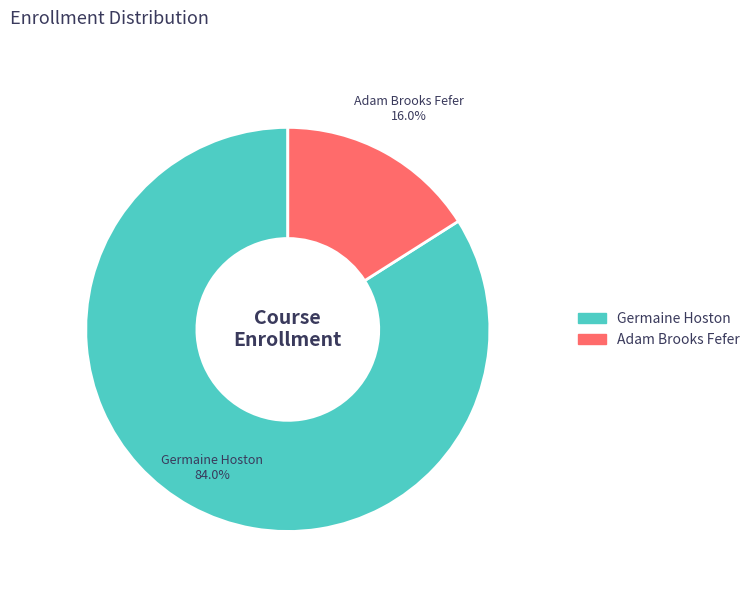

Which has a higher value, Adam Brooks Fefer or Germaine Hoston?

Germaine Hoston